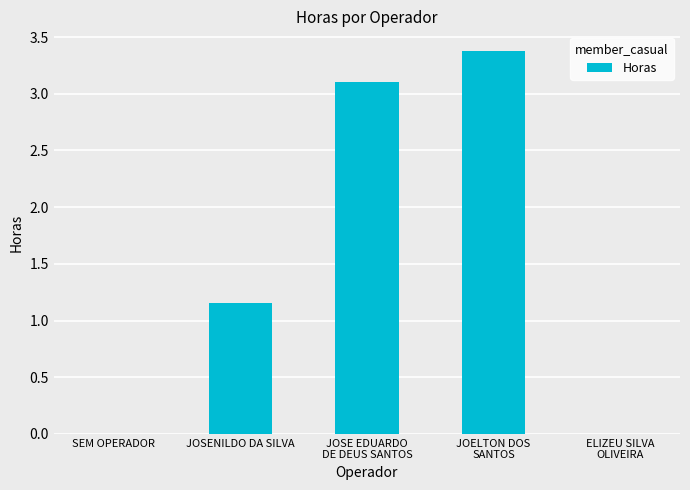

What is the greatest value displayed?

3.4